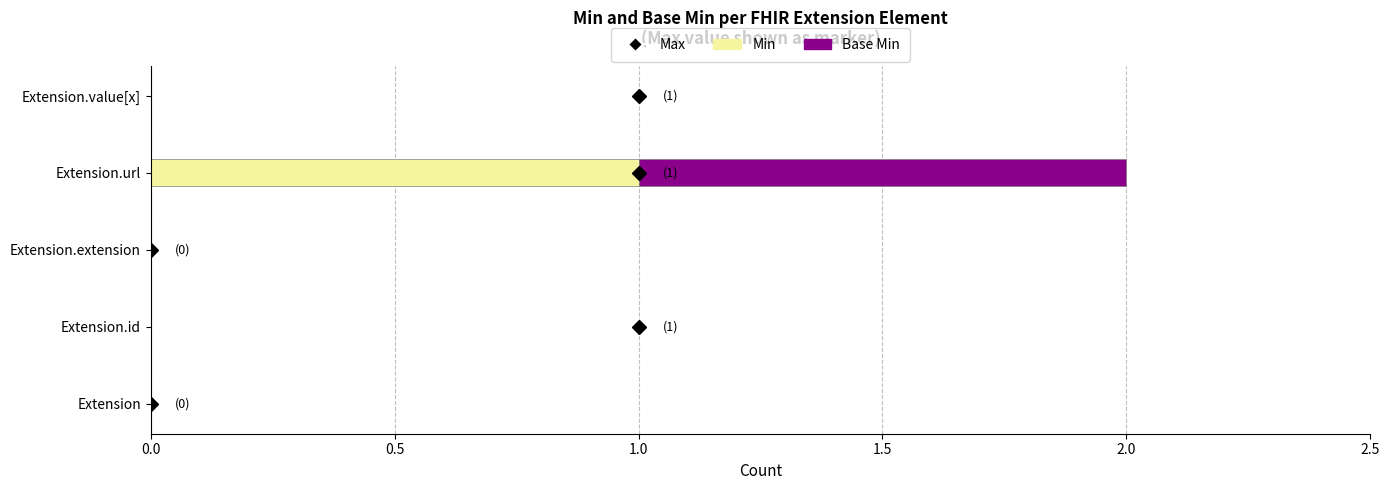

At which category is the sum across all series the highest?

Extension.url